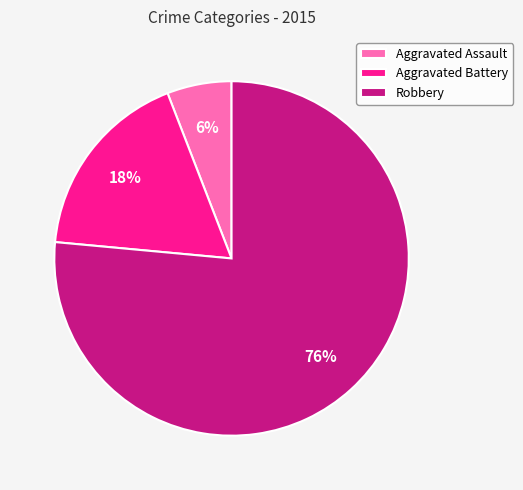

Between Aggravated Battery and Aggravated Assault, which is larger?

Aggravated Battery